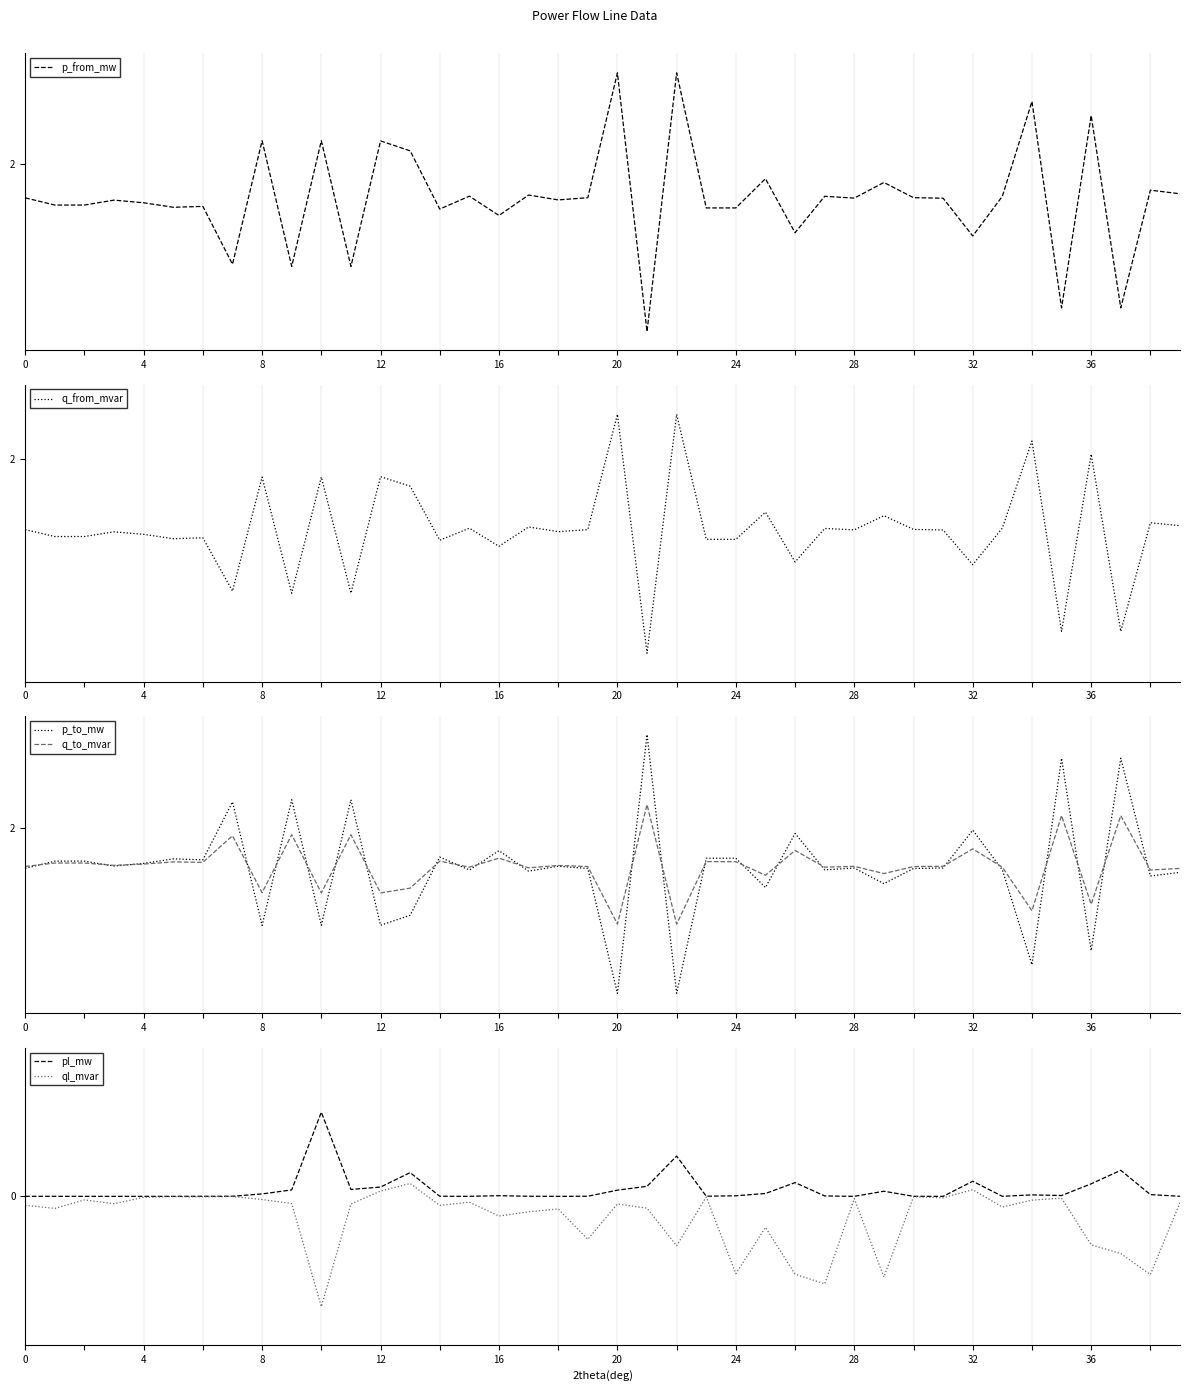

What are all the series names shown in the legend?

p_from_mw, q_from_mvar, p_to_mw, q_to_mvar, pl_mw, ql_mvar